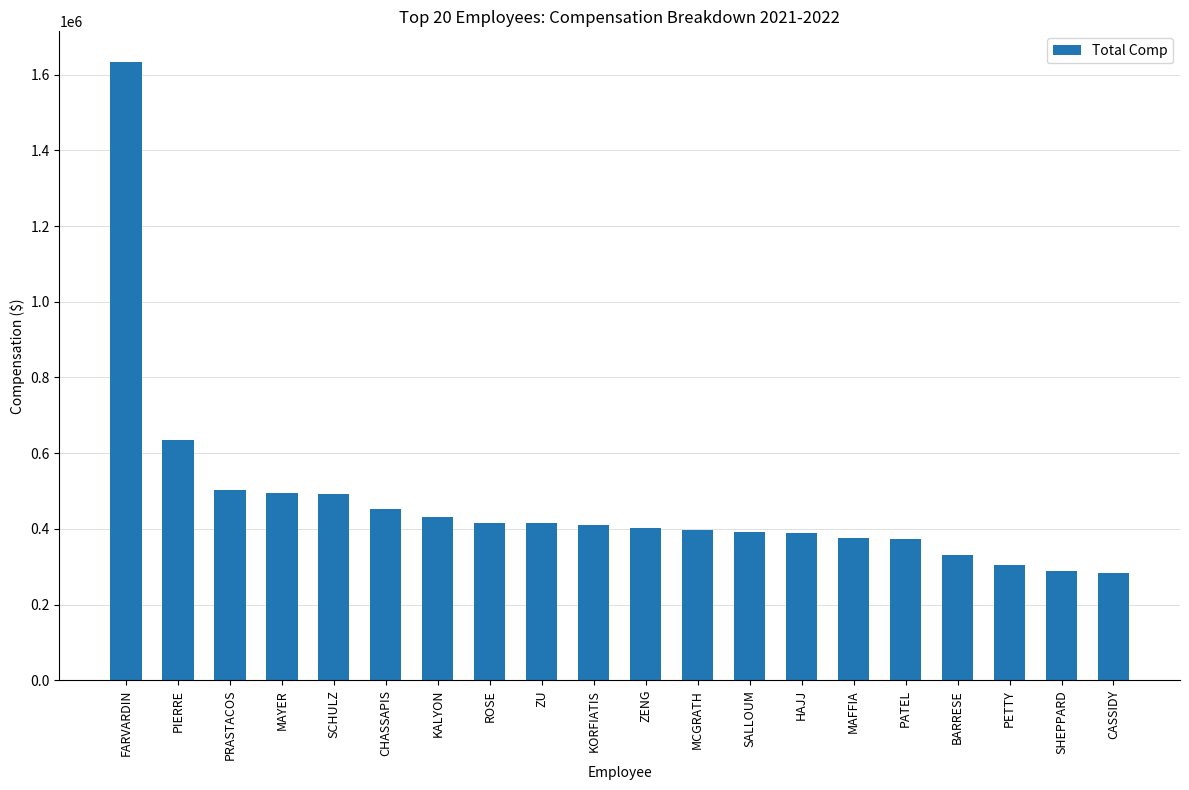

At which label does the data first exceed 411145?

FARVARDIN